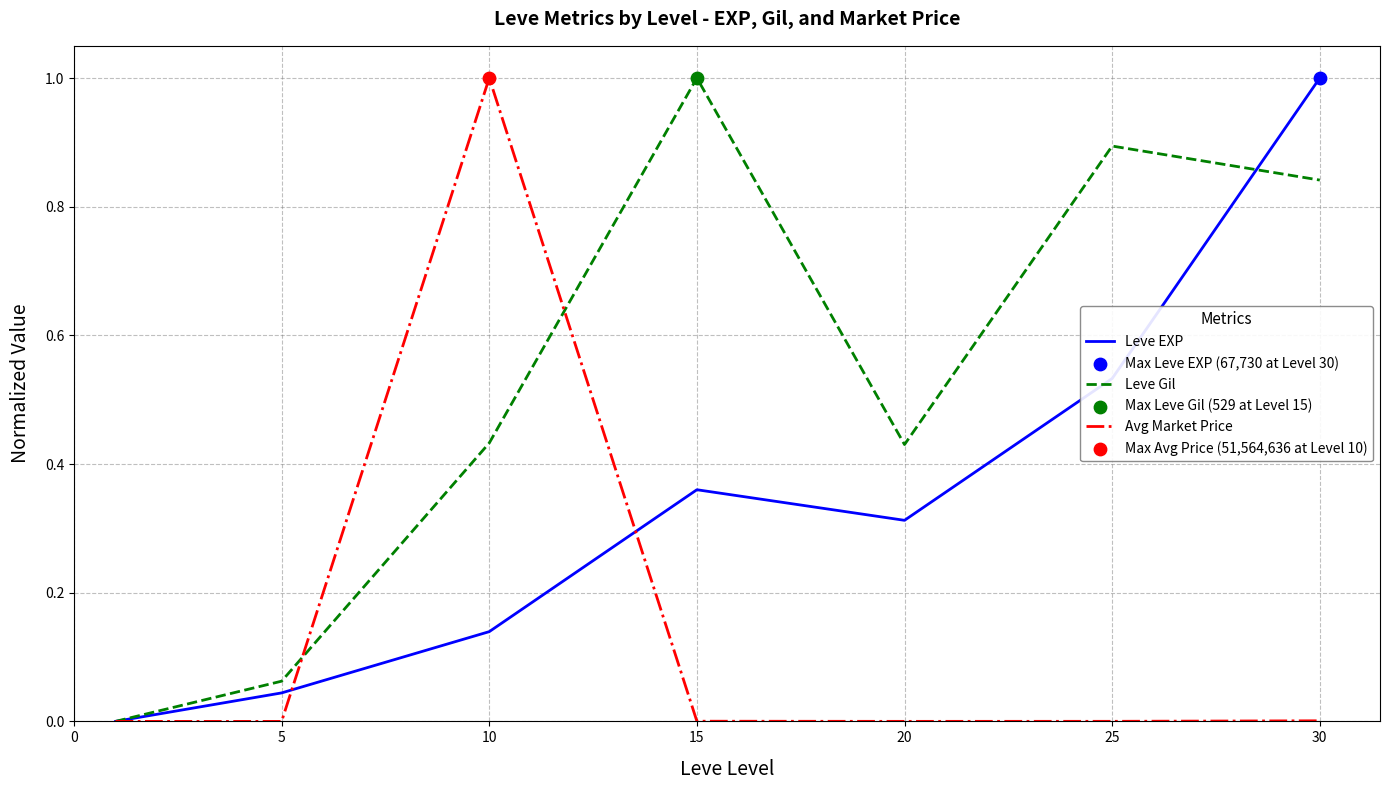

List the series in order of their overall mean, highest first.

Leve Gil, Leve EXP, Avg Market Price